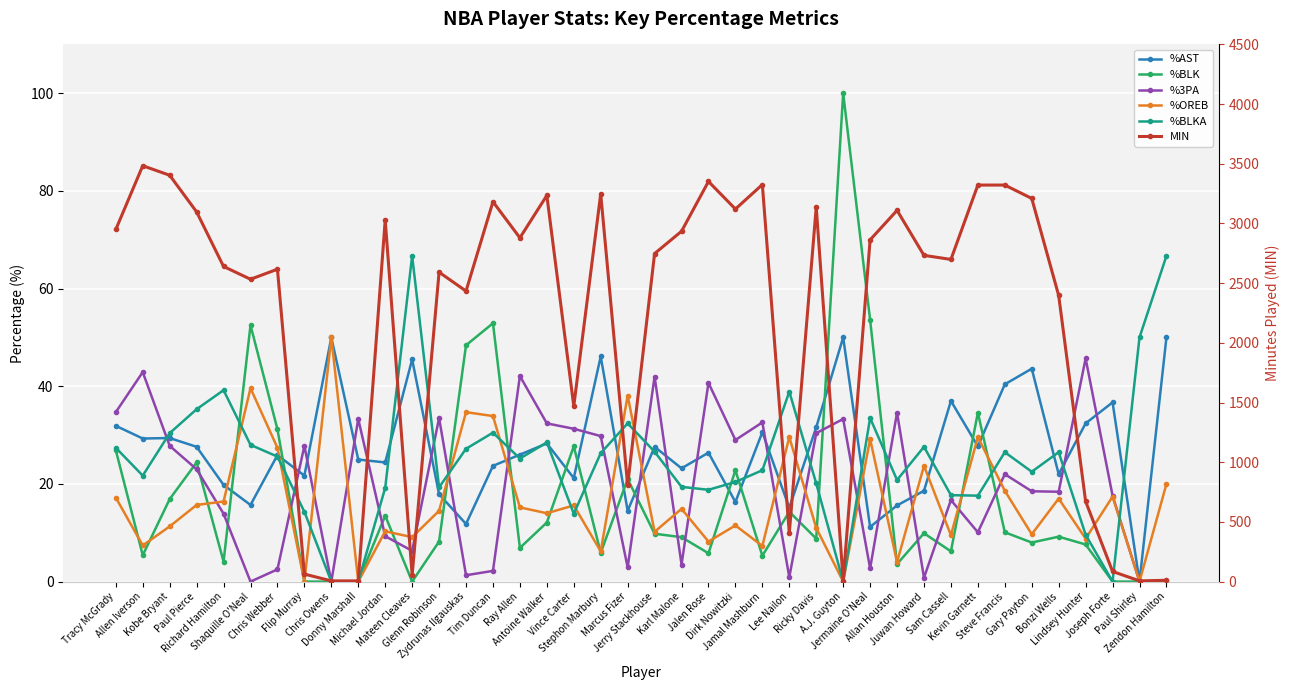

At which label is %AST closest to 25?

Donny Marshall